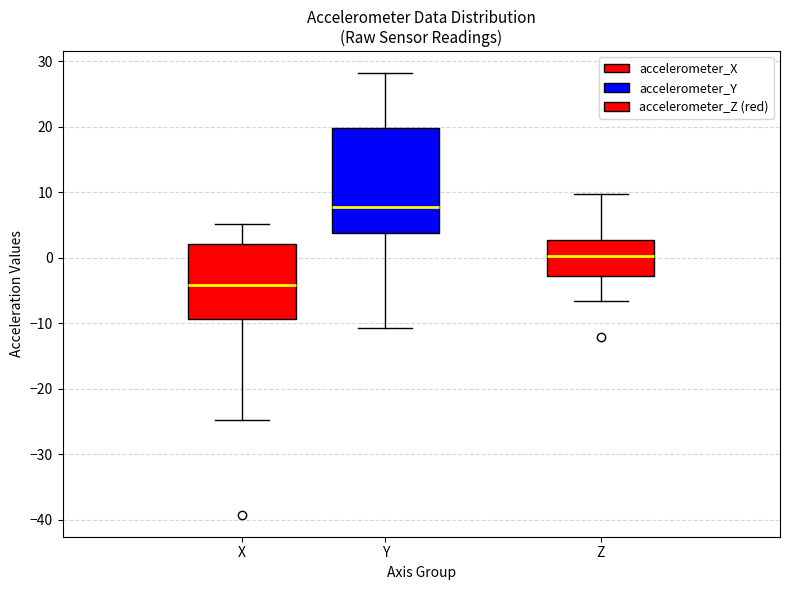

Where does the upper whisker of the box for Y end on the y-axis? The values are not printed on the chart, so give them approximately, as read against the axis.

28